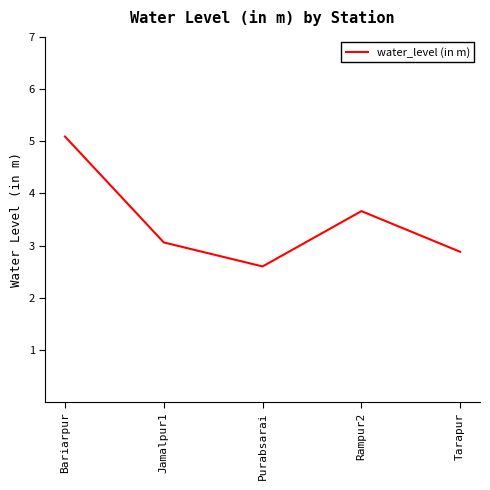

How many values exceed 3?

3